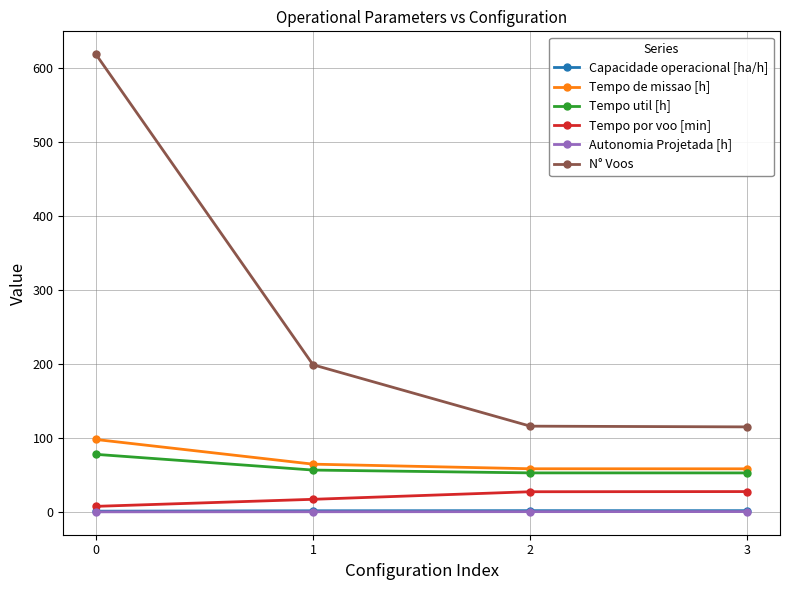

What is the maximum value shown in the chart?

619.0